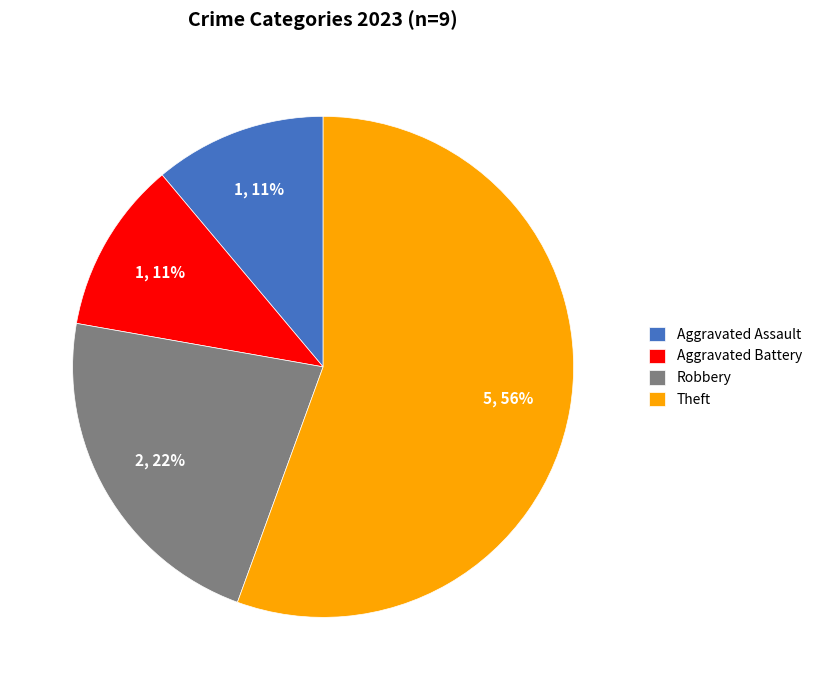

Approximately how many times larger is the value at Aggravated Assault compared to Robbery?

0.5